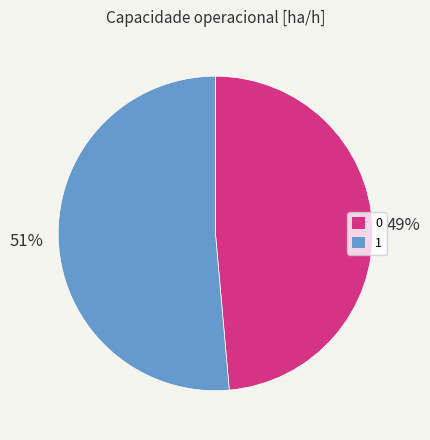

Does any single category account for the majority?

Yes